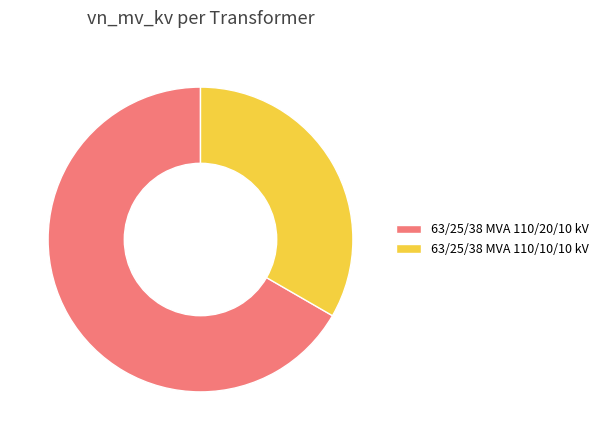

Combined, do 63/25/38 MVA 110/20/10 kV and 63/25/38 MVA 110/10/10 kV account for over 50%?

Yes